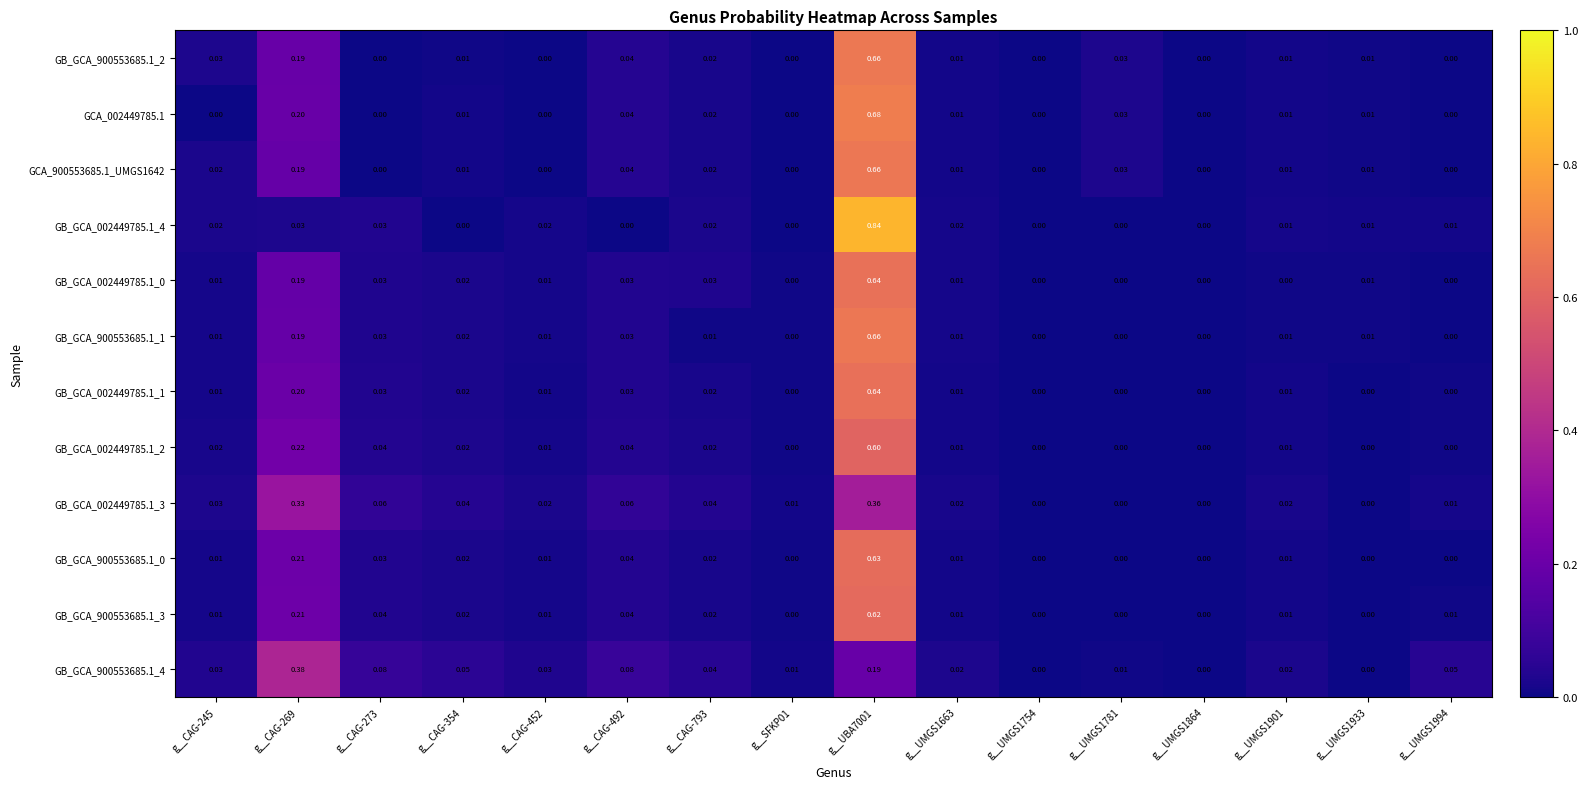

Is the value of GB_GCA_900553685.1_1 at g__CAG-269 greater than the value of GB_GCA_900553685.1_3 at g__CAG-245?

Yes